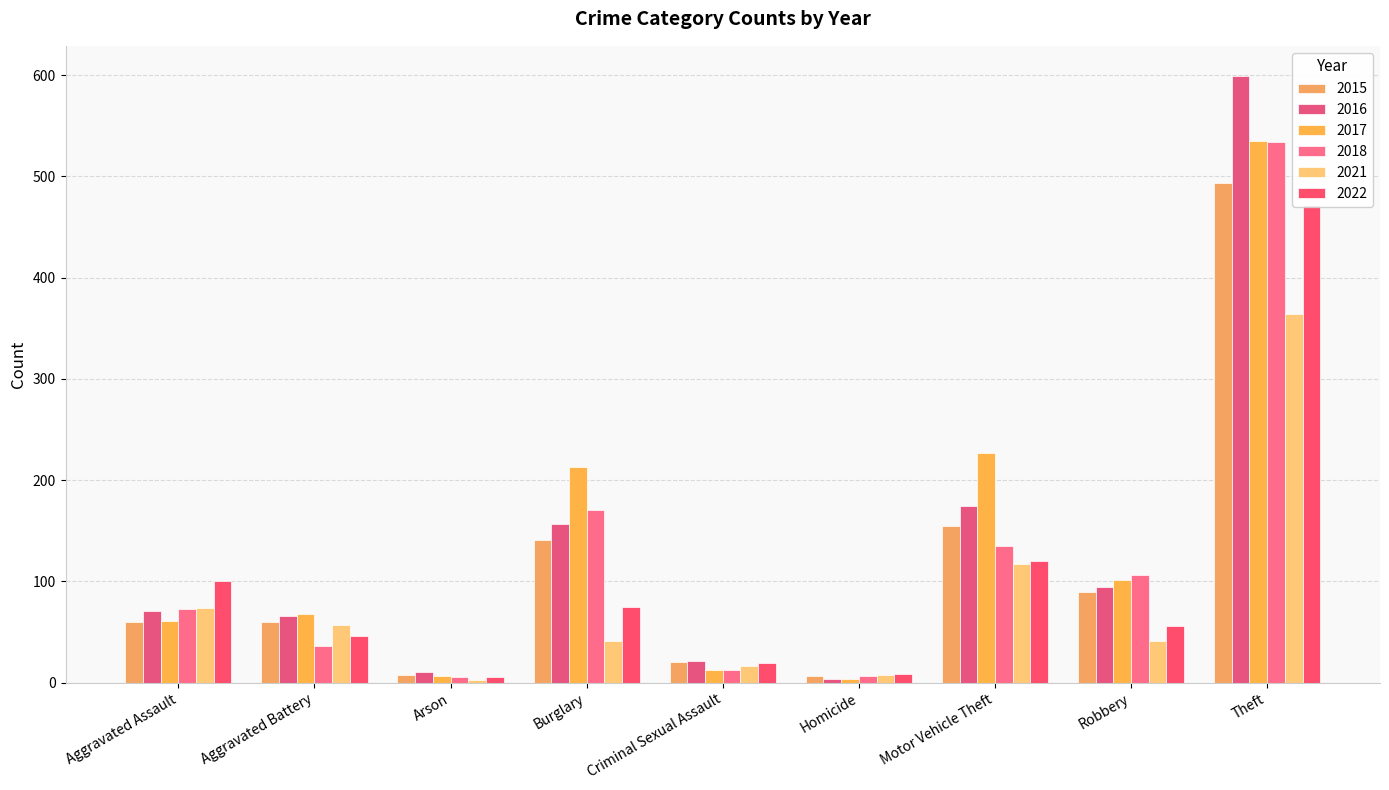

Which category has the lowest value across all series?

Arson